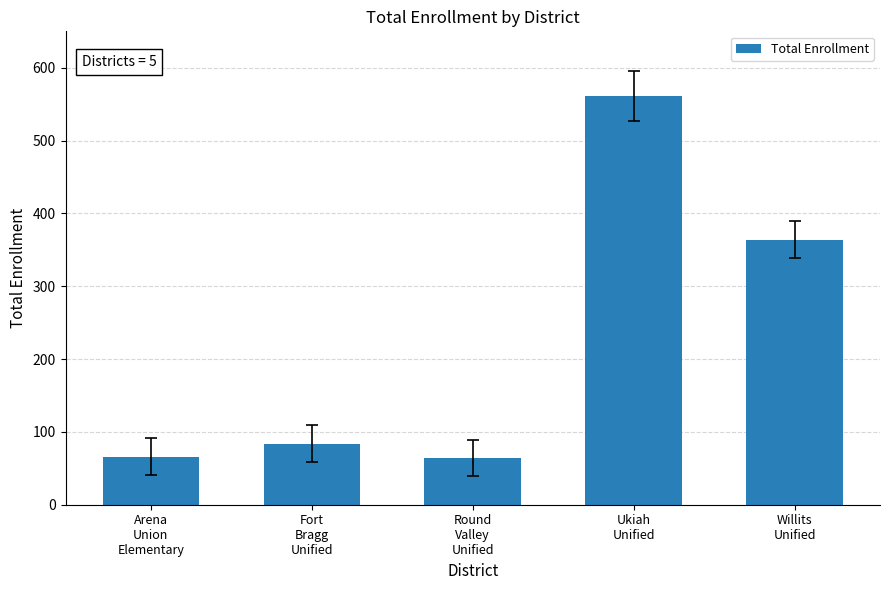

What is the sum of all values?

1139